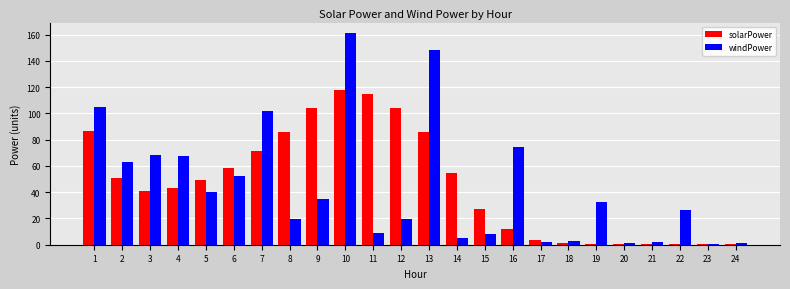

Is the value of solarPower at 2 greater than the value of windPower at 8?

Yes